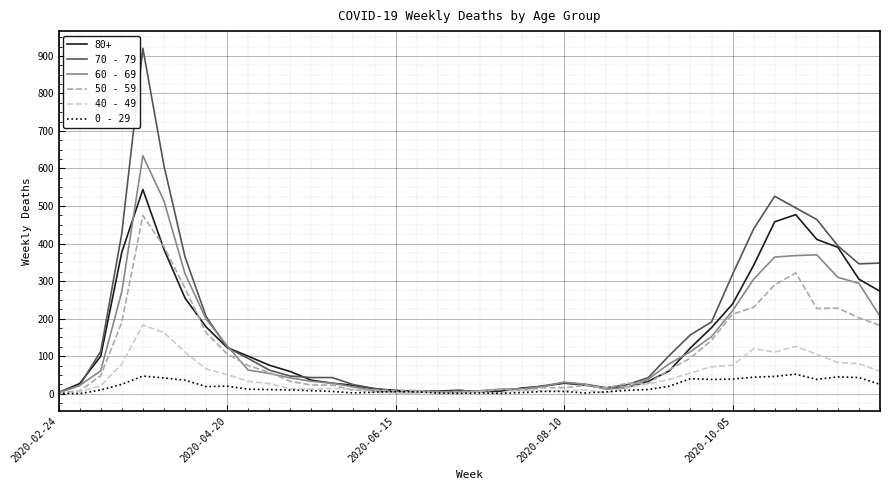

List the series in order of their peak value, lowest first.

0 - 29, 40 - 49, 50 - 59, 80+, 60 - 69, 70 - 79